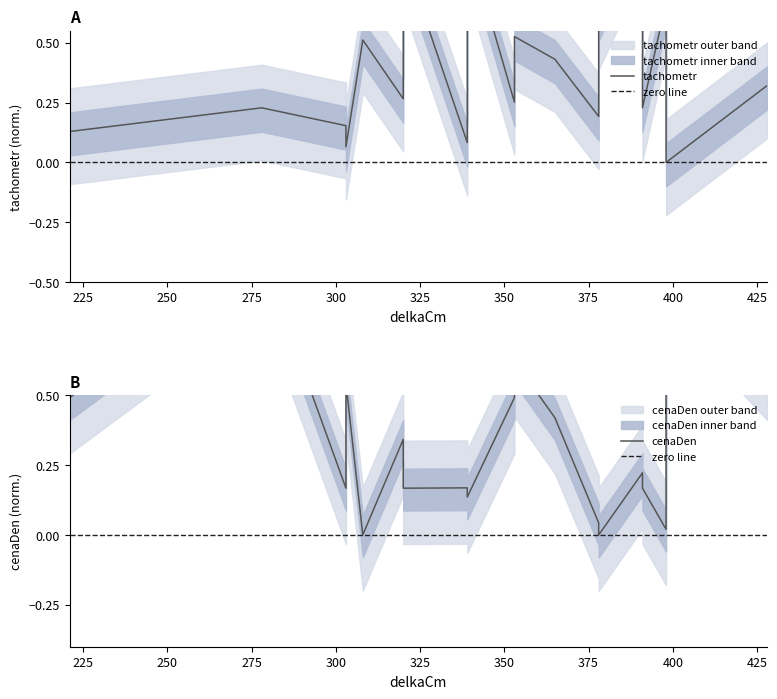

Which series ends up on top after the final intersection of cenaDen and tachometr?

cenaDen